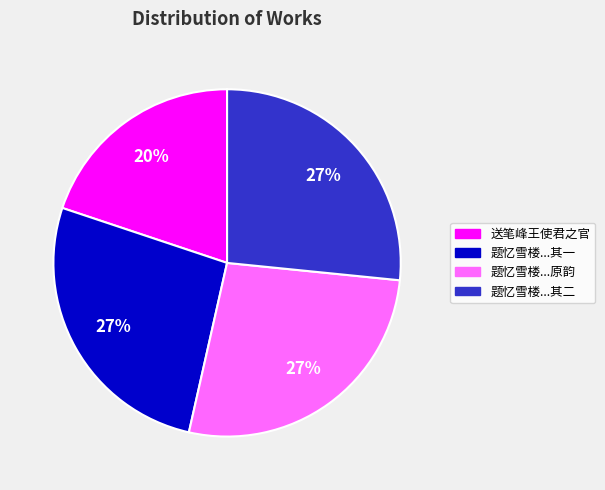

How many segments does this pie chart have?

4